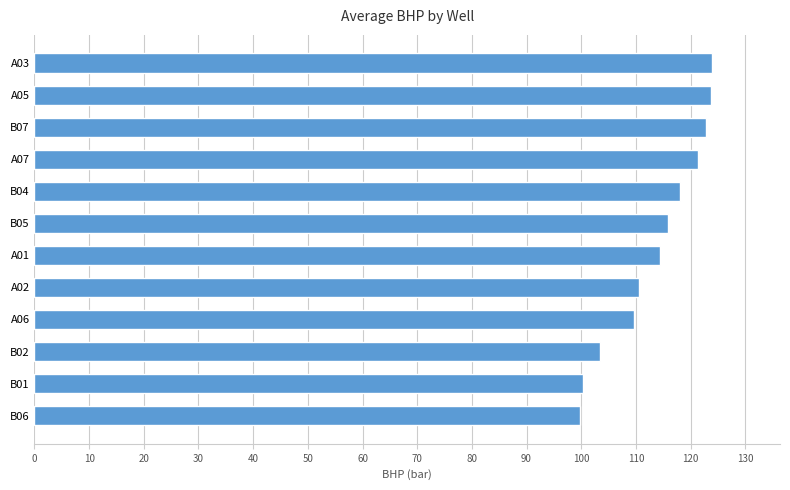

Is it true that the value at B05 is 115.9?

True